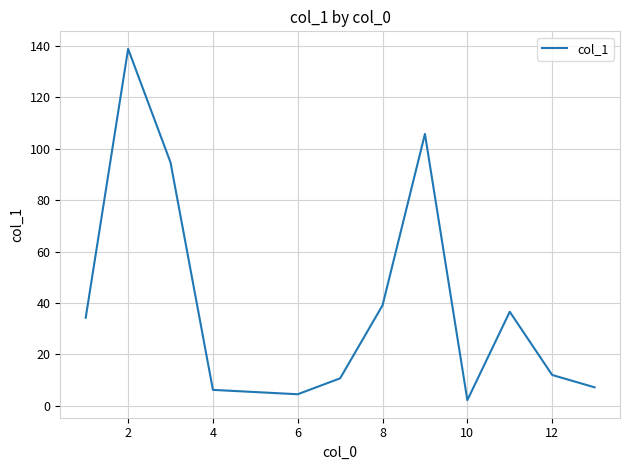

True or false: the data has more than 0 interior local peaks.

True